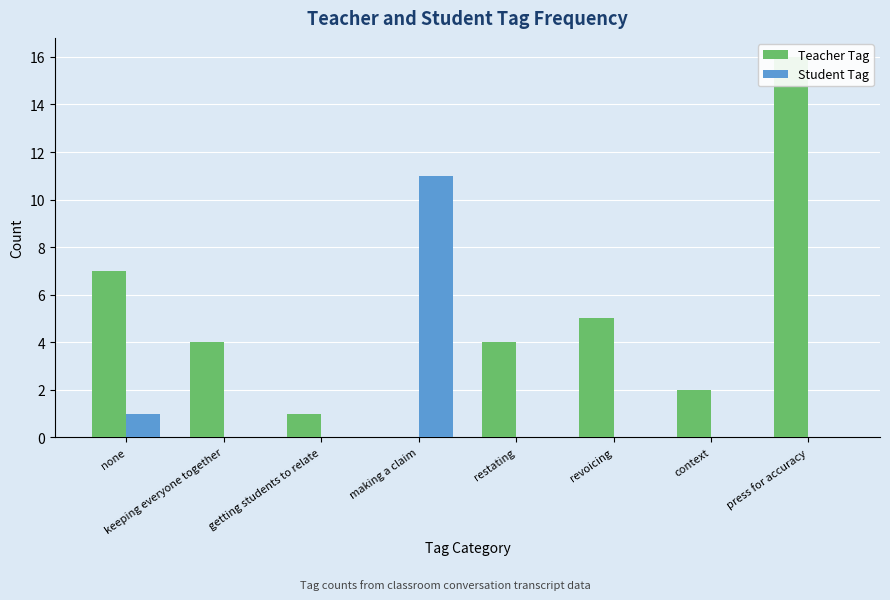

Which series has the widest spread of values?

Teacher Tag